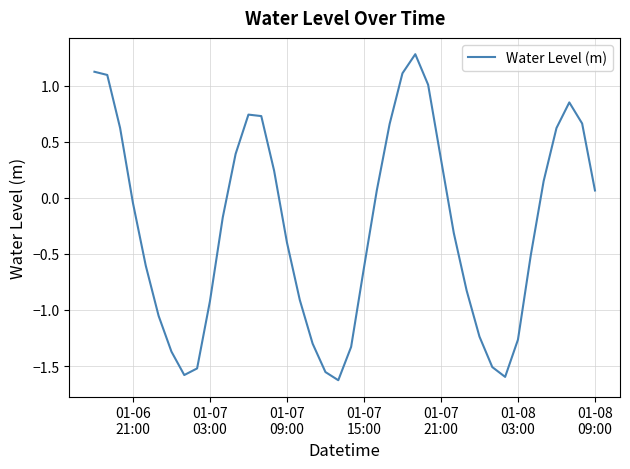

What is the difference between the maximum and minimum values?

2.9